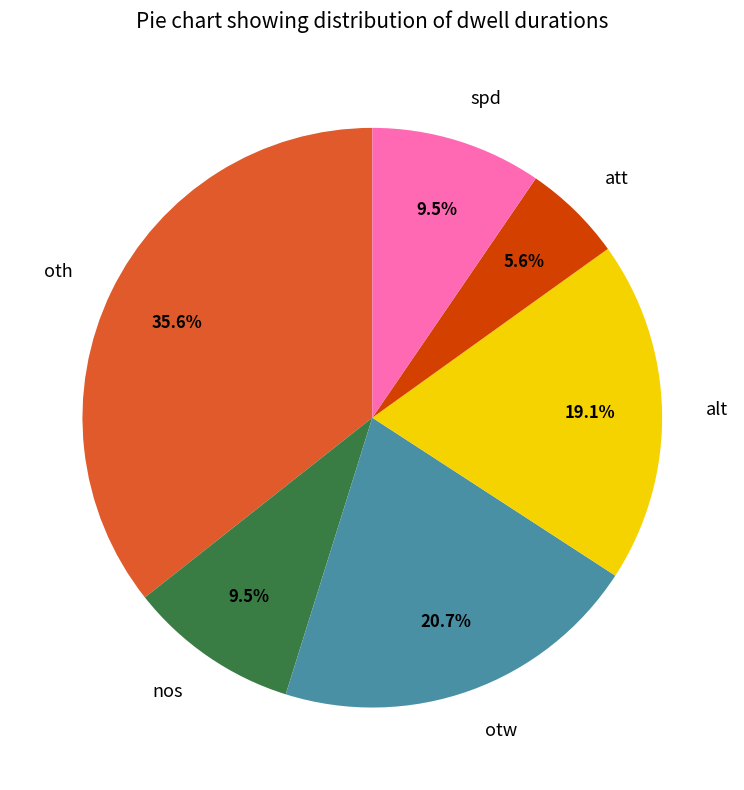

Does any single category account for the majority?

No